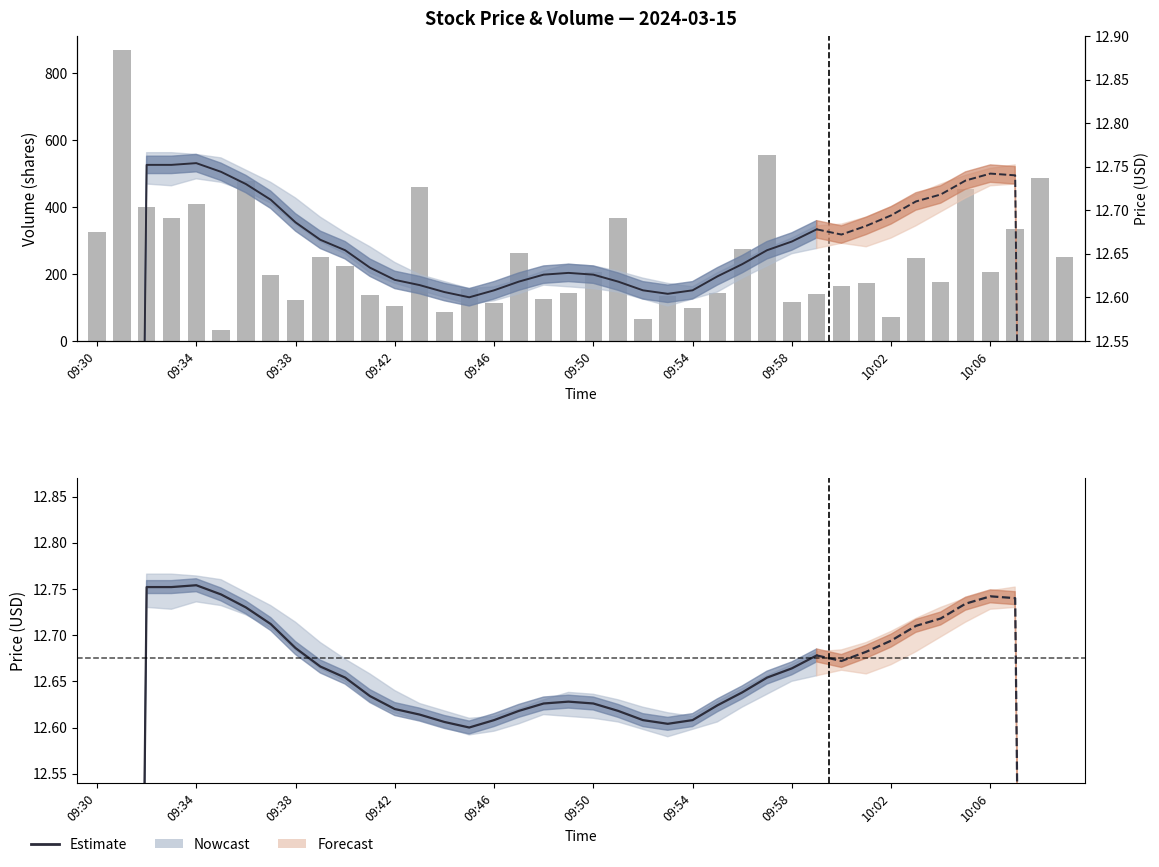

Is it true that Estimate equals 12.7 at 29?

True